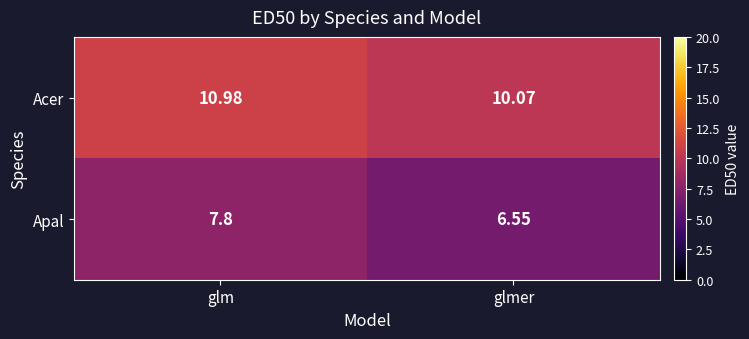

At which label is Acer closest to 10?

glmer